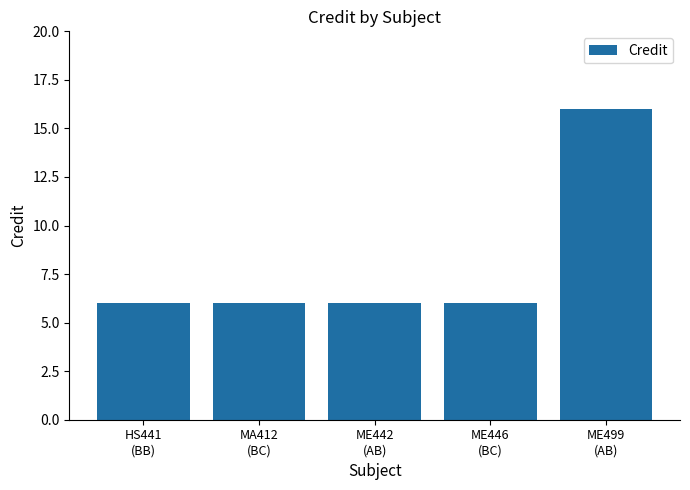

What is the greatest value displayed?

16